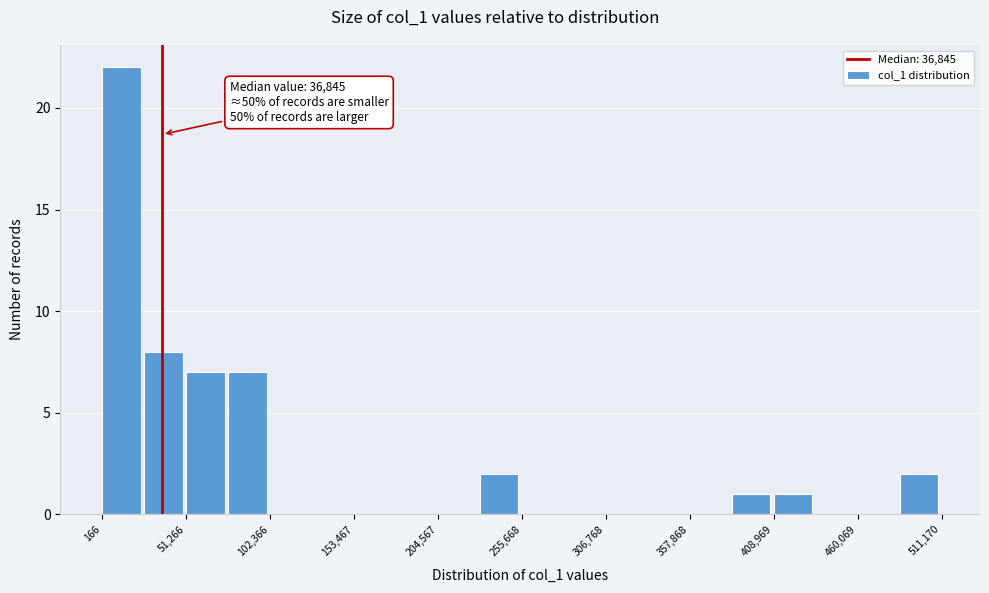

Around what value on the x-axis is the tallest bar? Give the approximate position of its centre, as read against the axis.

10000